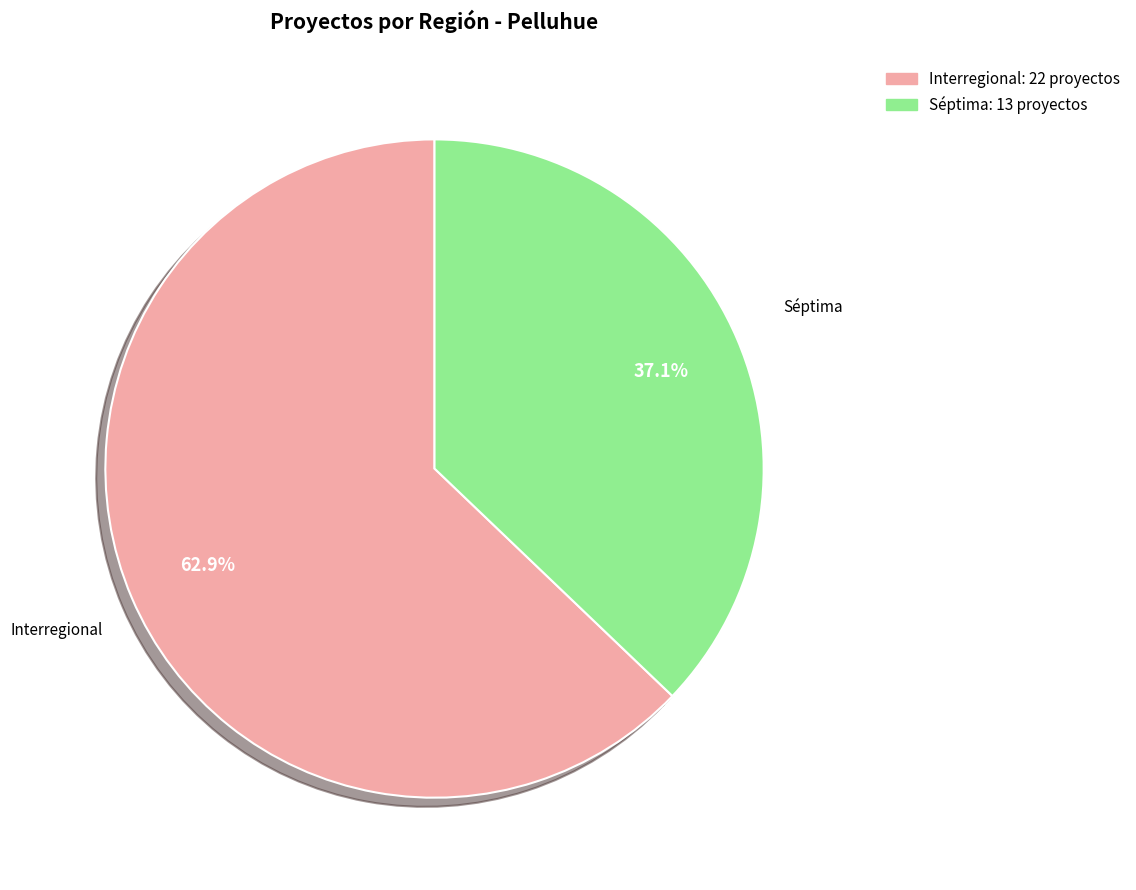

What is the ratio of the value at Séptima to the value at Interregional?

0.6